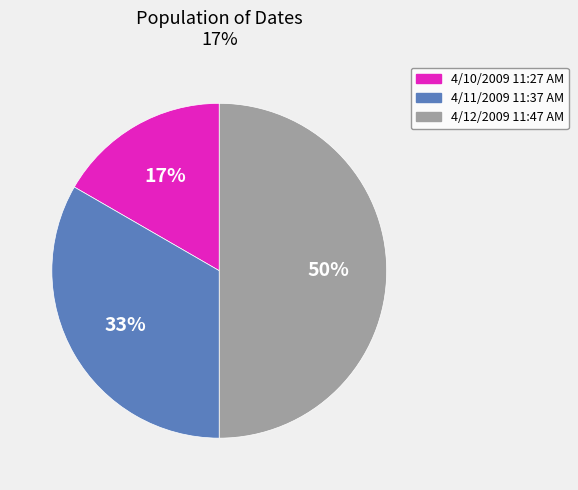

To the nearest percent, what percentage of the pie is 4/12/2009 11:47 AM?

50%